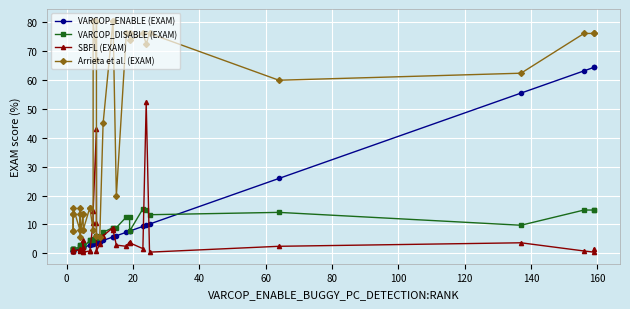

Which series ends up on top after the final intersection of VARCOP_ENABLE (EXAM) and VARCOP_DISABLE (EXAM)?

VARCOP_ENABLE (EXAM)